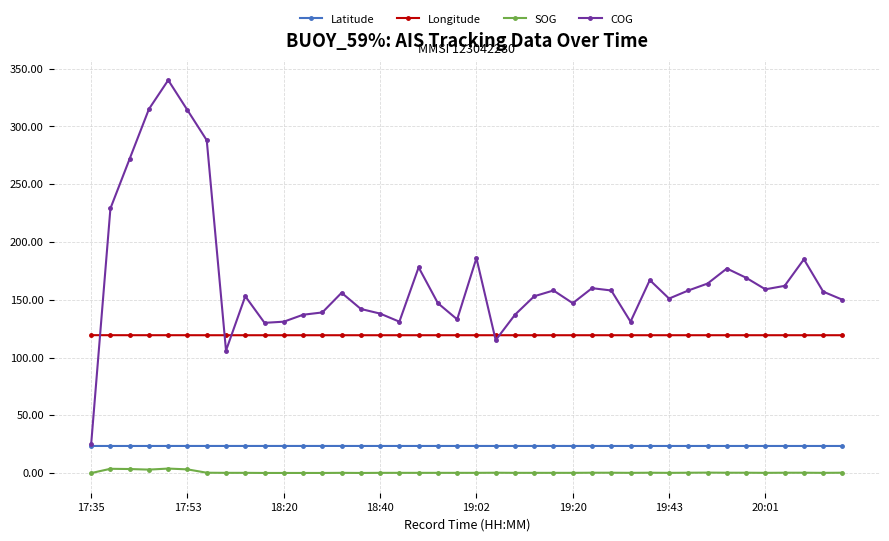

What is the value of the Longitude point at the 14th from the left?

119.3